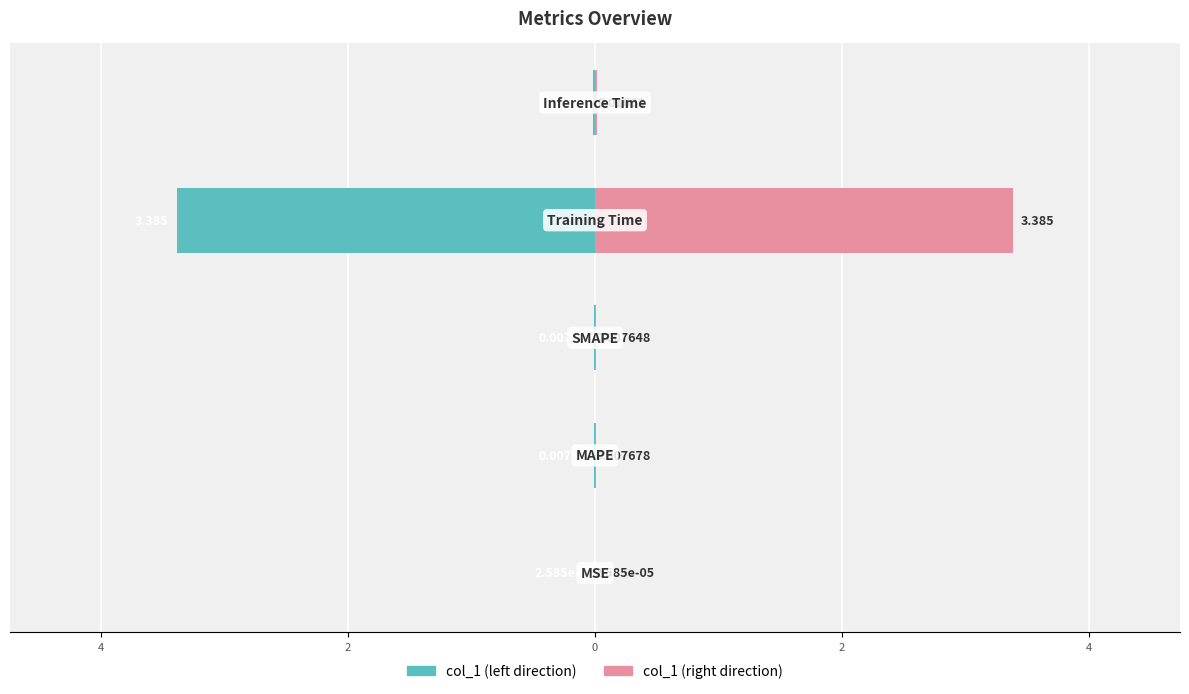

Between 2 and 0, which series saw the biggest shift?

col_1 (left)